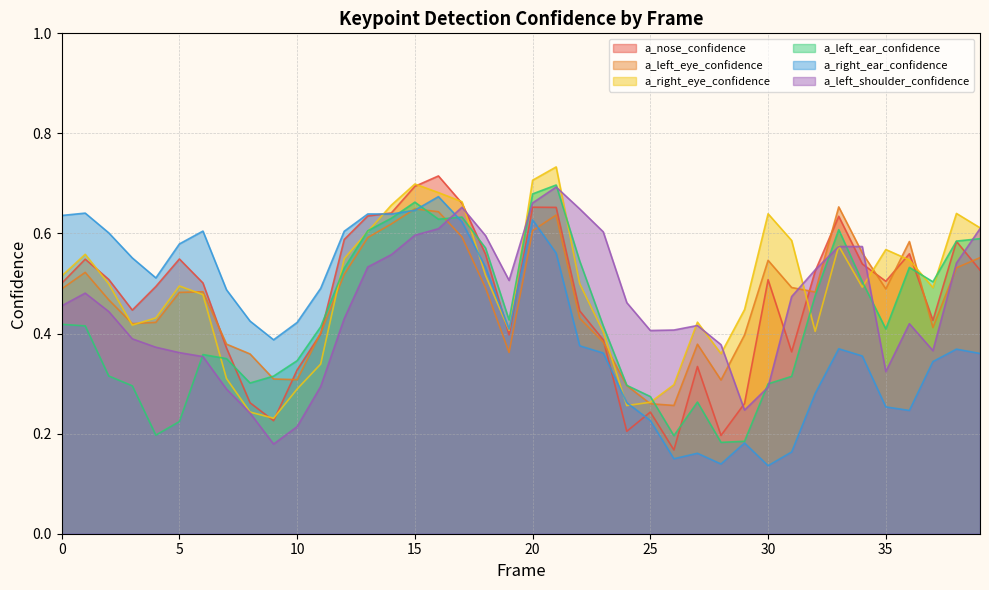

Reading left to right, list all the values displayed in this chart.

a_nose_confidence: 0=0.5	1=0.5	2=0.5	3=0.4	4=0.5	5=0.5	6=0.5	7=0.4	8=0.3	9=0.2	10=0.3	11=0.4	12=0.6	13=0.6	14=0.6	15=0.7	16=0.7	17=0.7	18=0.6	19=0.4	20=0.7	21=0.7	22=0.4	23=0.4	24=0.2	25=0.2	26=0.2	27=0.3	28=0.2	29=0.3	30=0.5	31=0.4	32=0.5	33=0.6	34=0.5	35=0.5	36=0.6	37=0.4	38=0.6	39=0.5
a_left_eye_confidence: 0=0.5	1=0.5	2=0.5	3=0.4	4=0.4	5=0.5	6=0.5	7=0.4	8=0.4	9=0.3	10=0.3	11=0.4	12=0.5	13=0.6	14=0.6	15=0.6	16=0.6	17=0.6	18=0.5	19=0.4	20=0.6	21=0.6	22=0.4	23=0.4	24=0.3	25=0.3	26=0.3	27=0.4	28=0.3	29=0.4	30=0.5	31=0.5	32=0.5	33=0.7	34=0.6	35=0.5	36=0.6	37=0.4	38=0.5	39=0.6
a_right_eye_confidence: 0=0.5	1=0.6	2=0.5	3=0.4	4=0.4	5=0.5	6=0.5	7=0.3	8=0.2	9=0.2	10=0.3	11=0.3	12=0.5	13=0.6	14=0.7	15=0.7	16=0.7	17=0.7	18=0.5	19=0.4	20=0.7	21=0.7	22=0.5	23=0.4	24=0.3	25=0.3	26=0.3	27=0.4	28=0.4	29=0.4	30=0.6	31=0.6	32=0.4	33=0.6	34=0.5	35=0.6	36=0.5	37=0.5	38=0.6	39=0.6
a_left_ear_confidence: 0=0.4	1=0.4	2=0.3	3=0.3	4=0.2	5=0.2	6=0.4	7=0.3	8=0.3	9=0.3	10=0.3	11=0.4	12=0.5	13=0.6	14=0.6	15=0.7	16=0.6	17=0.6	18=0.6	19=0.4	20=0.7	21=0.7	22=0.5	23=0.4	24=0.3	25=0.3	26=0.2	27=0.3	28=0.2	29=0.2	30=0.3	31=0.3	32=0.5	33=0.6	34=0.5	35=0.4	36=0.5	37=0.5	38=0.6	39=0.6
a_right_ear_confidence: 0=0.6	1=0.6	2=0.6	3=0.6	4=0.5	5=0.6	6=0.6	7=0.5	8=0.4	9=0.4	10=0.4	11=0.5	12=0.6	13=0.6	14=0.6	15=0.6	16=0.7	17=0.6	18=0.5	19=0.4	20=0.6	21=0.6	22=0.4	23=0.4	24=0.3	25=0.2	26=0.1	27=0.2	28=0.1	29=0.2	30=0.1	31=0.2	32=0.3	33=0.4	34=0.4	35=0.3	36=0.2	37=0.3	38=0.4	39=0.4
a_left_shoulder_confidence: 0=0.5	1=0.5	2=0.4	3=0.4	4=0.4	5=0.4	6=0.4	7=0.3	8=0.2	9=0.2	10=0.2	11=0.3	12=0.4	13=0.5	14=0.6	15=0.6	16=0.6	17=0.7	18=0.6	19=0.5	20=0.7	21=0.7	22=0.6	23=0.6	24=0.5	25=0.4	26=0.4	27=0.4	28=0.4	29=0.2	30=0.3	31=0.5	32=0.5	33=0.6	34=0.6	35=0.3	36=0.4	37=0.4	38=0.5	39=0.6